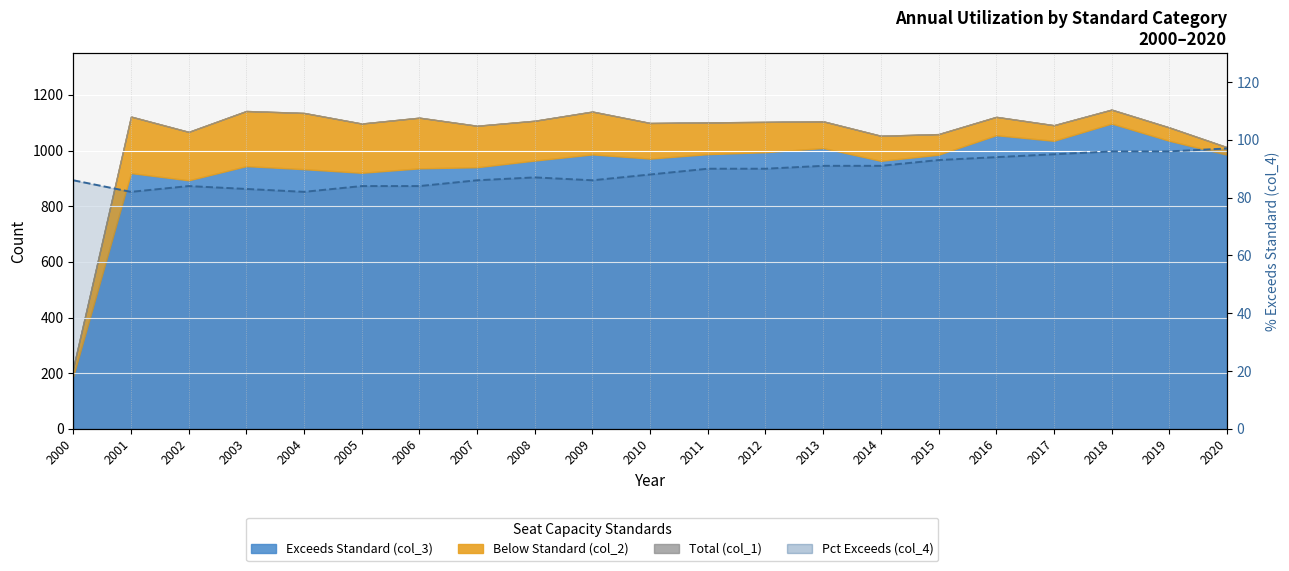

At which category does the chart reach its minimum across all series?

2001